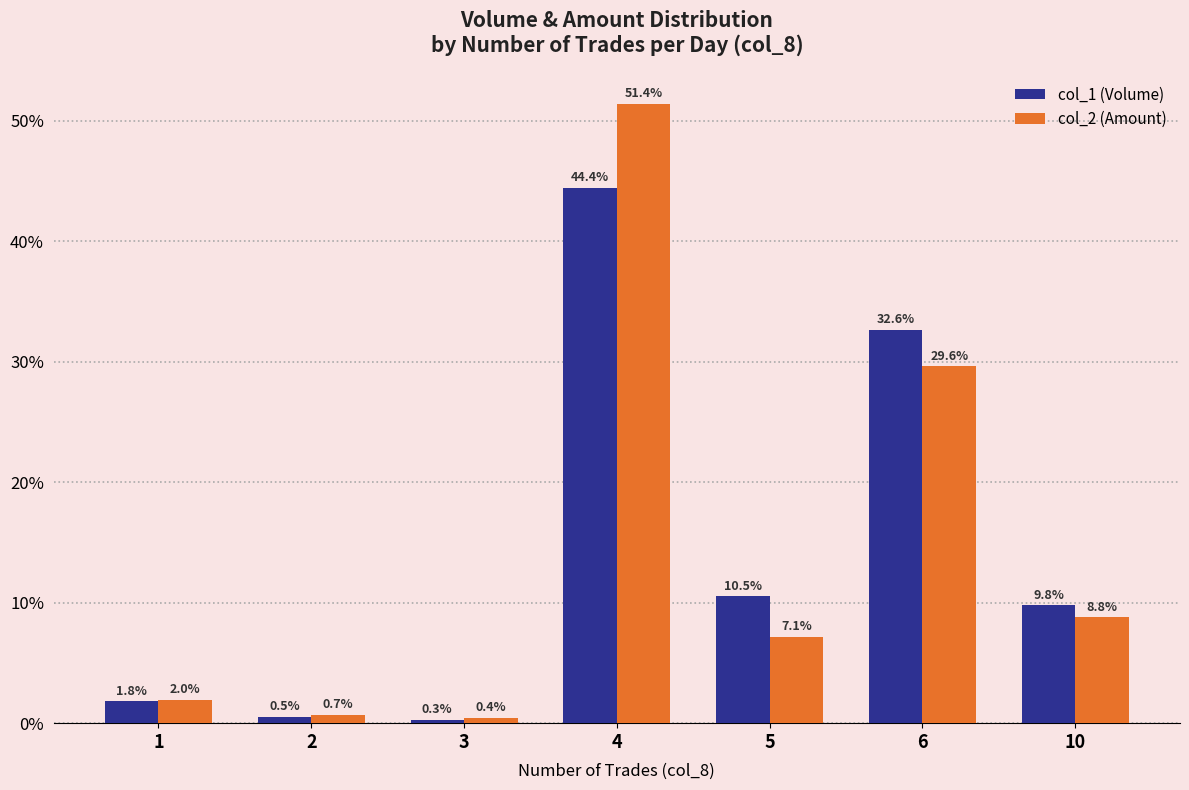

What is the highest value of the col_1 (Volume) series?

44.4